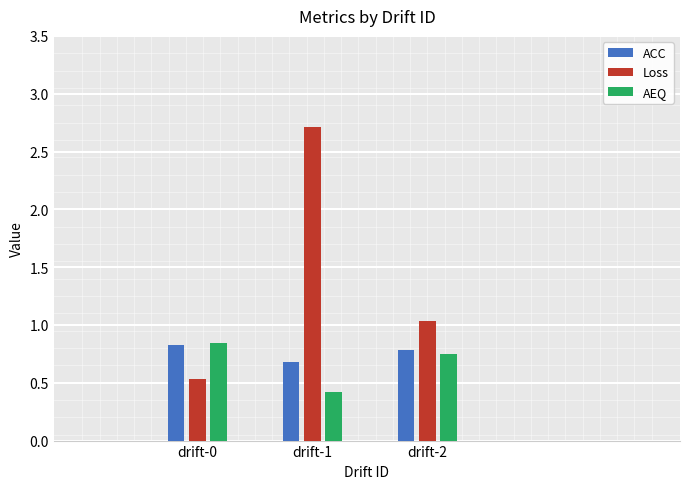

What is the difference between the highest and lowest values at drift-2?

0.3